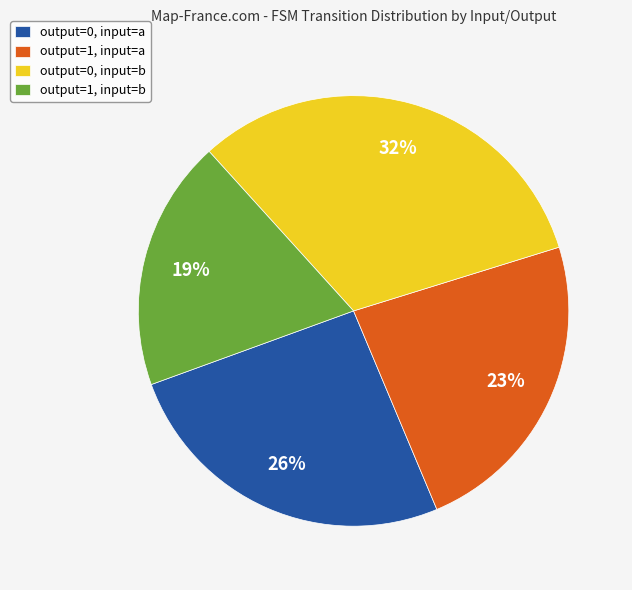

To the nearest percent, what percentage of the pie is output=0, input=a?

26%